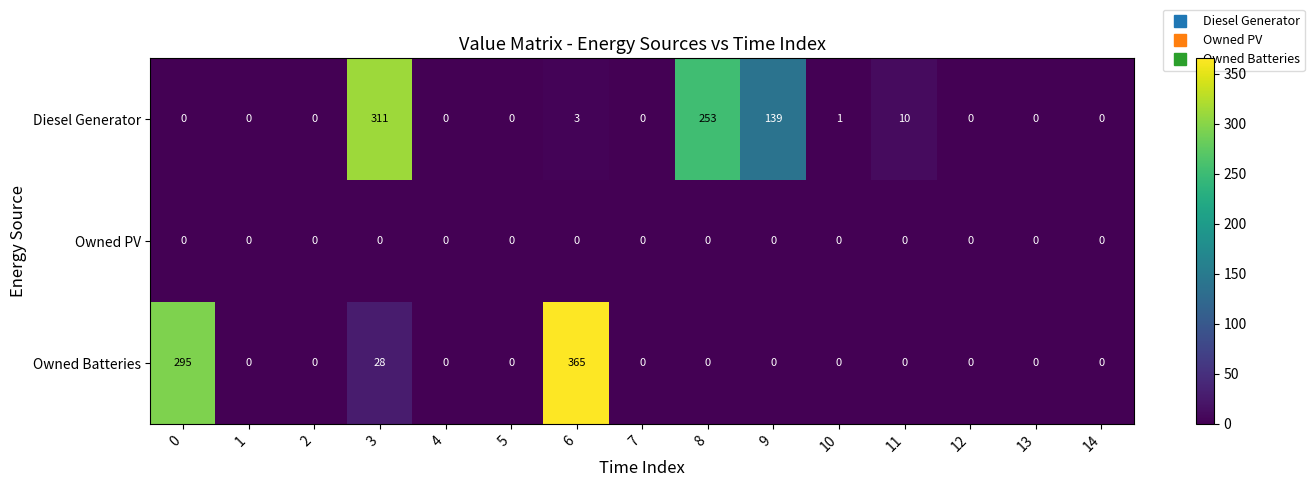

Which series has the largest total across all categories?

Diesel Generator